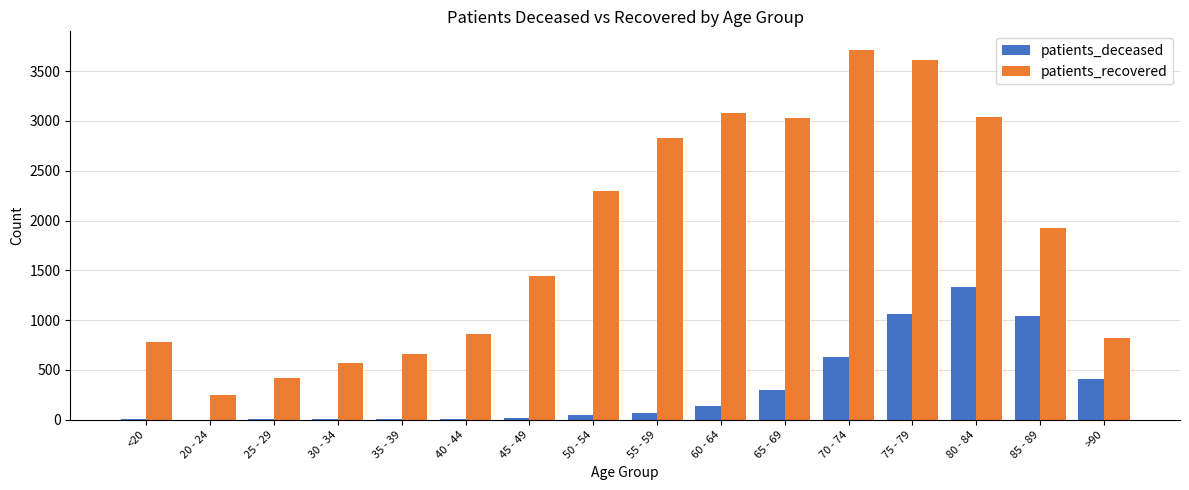

What is the sum of all patients_deceased values?

5080